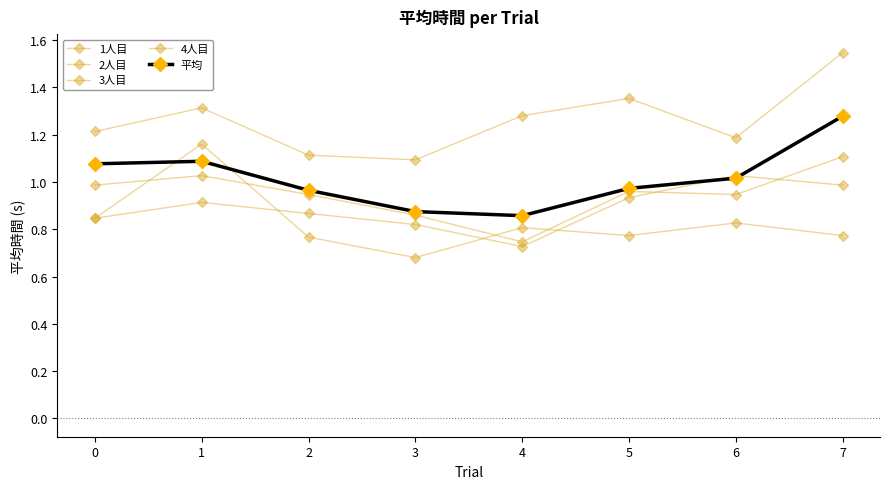

What is the difference between the highest and lowest values at 4?

0.6